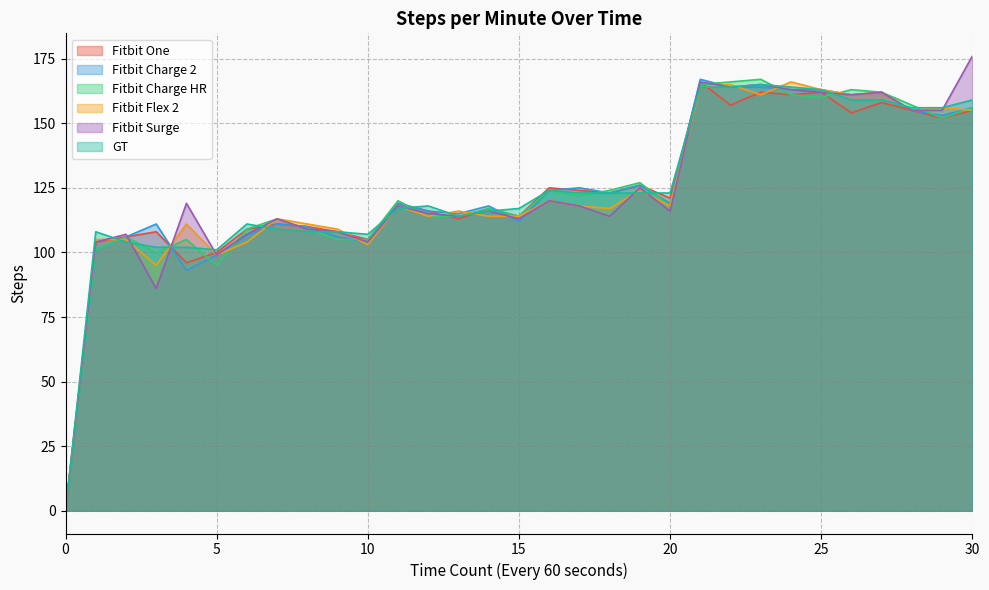

What is the value of the GT point at the 24th from the left?

165